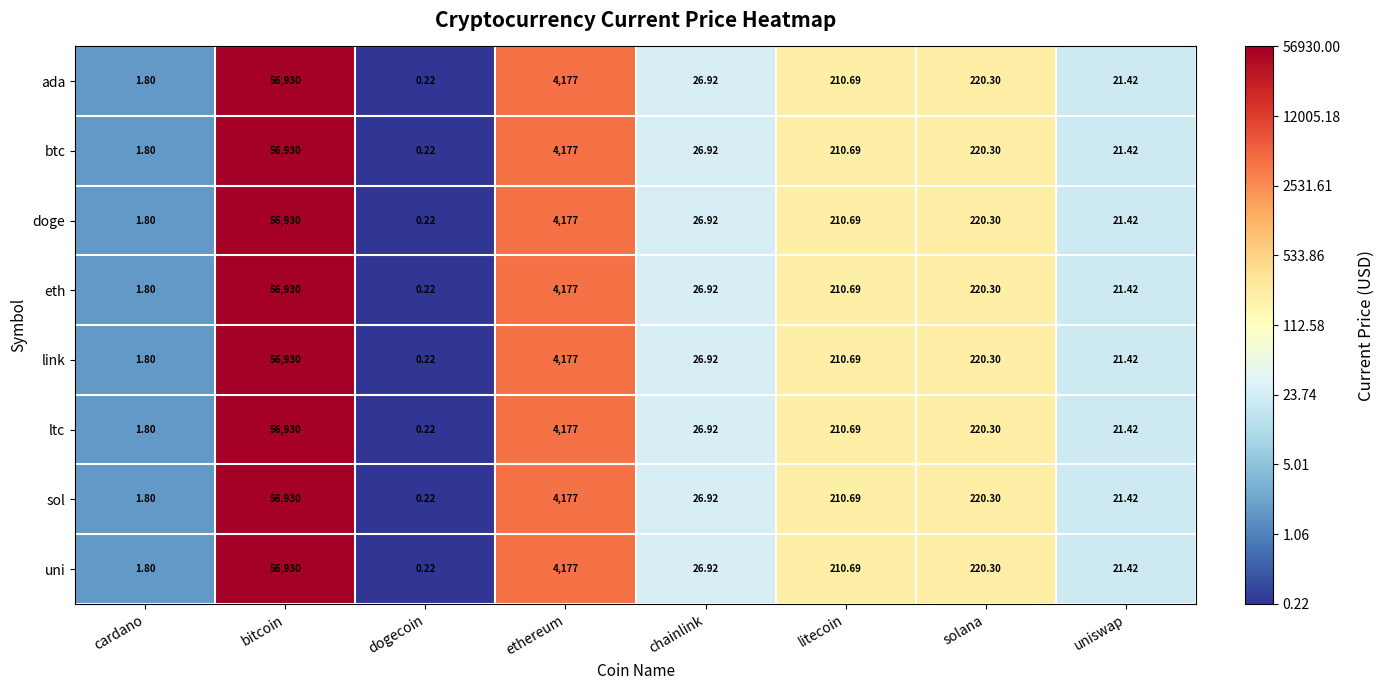

Where does the ltc series first go above 210?

bitcoin